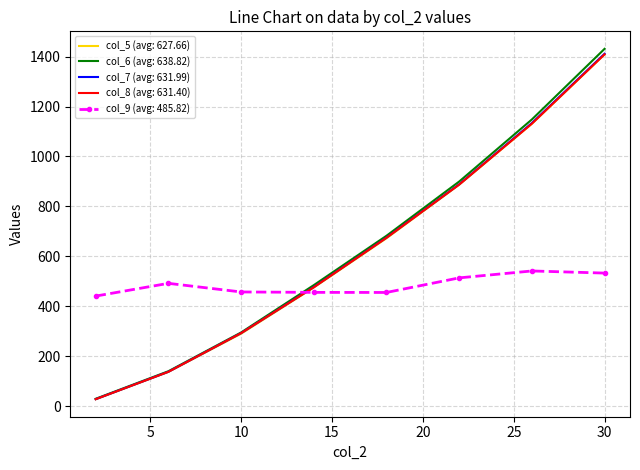

How many times do col_5 (avg: 627.66) and col_9 (avg: 485.82) cross each other?

1